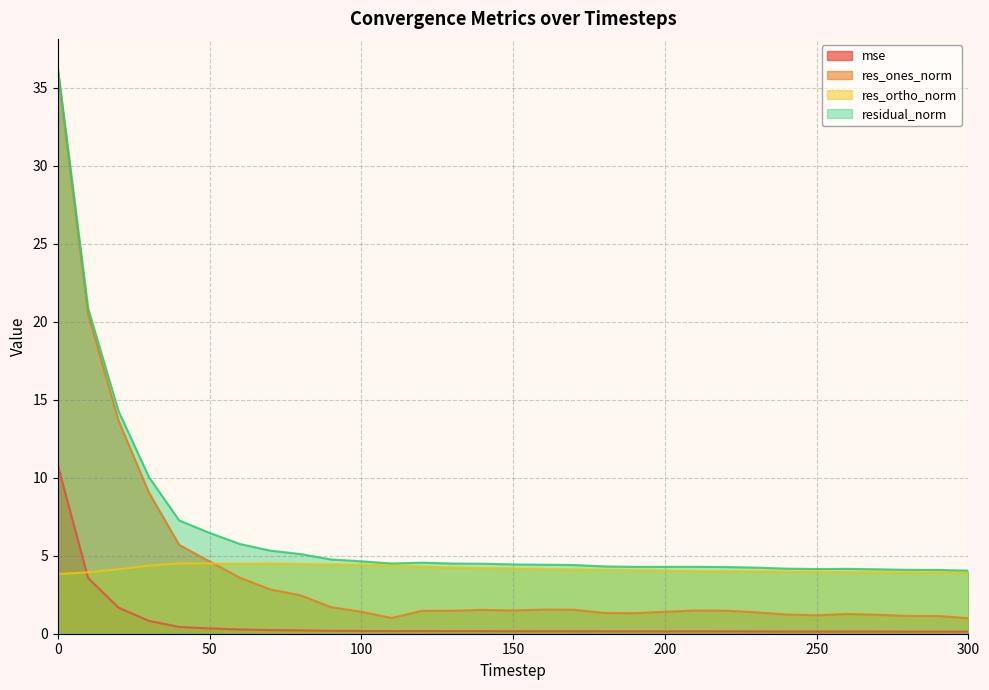

What is the total value across all series at 140?

10.4